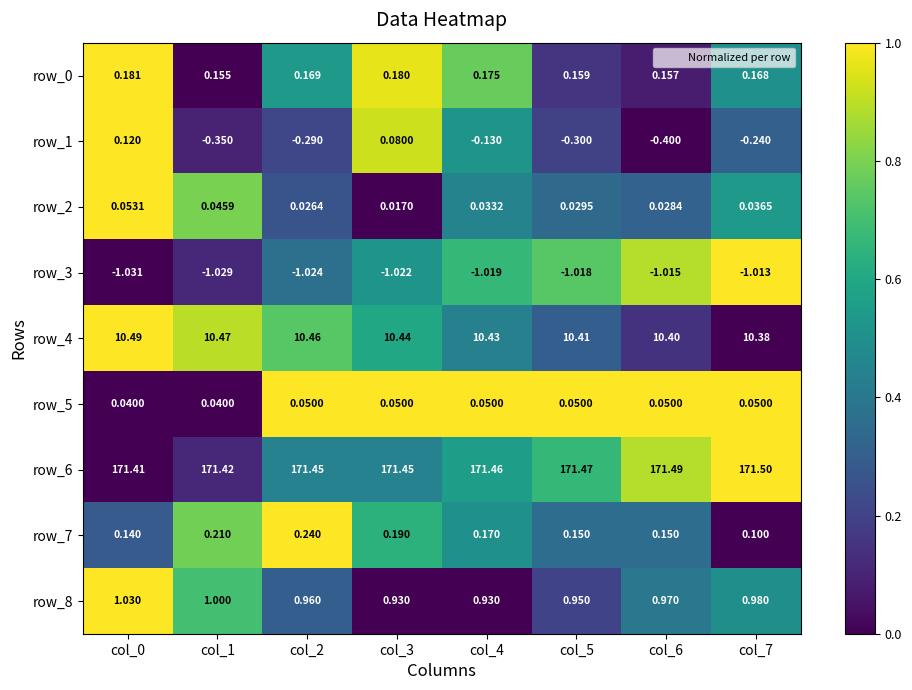

What is the difference between the highest and lowest values at col_4?

172.5